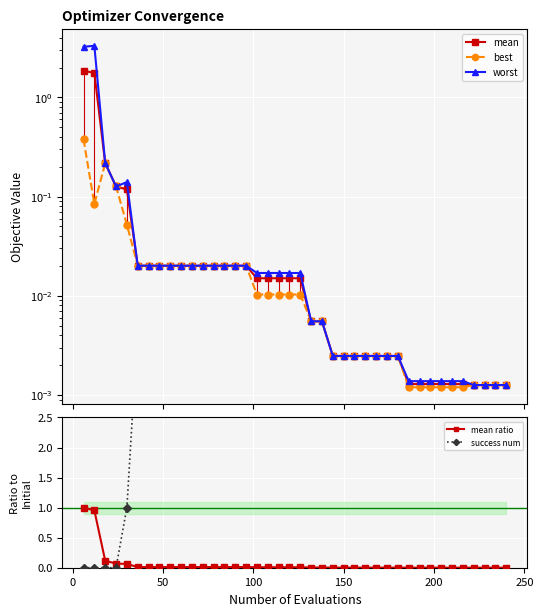

Count the number of data series in this chart.

5